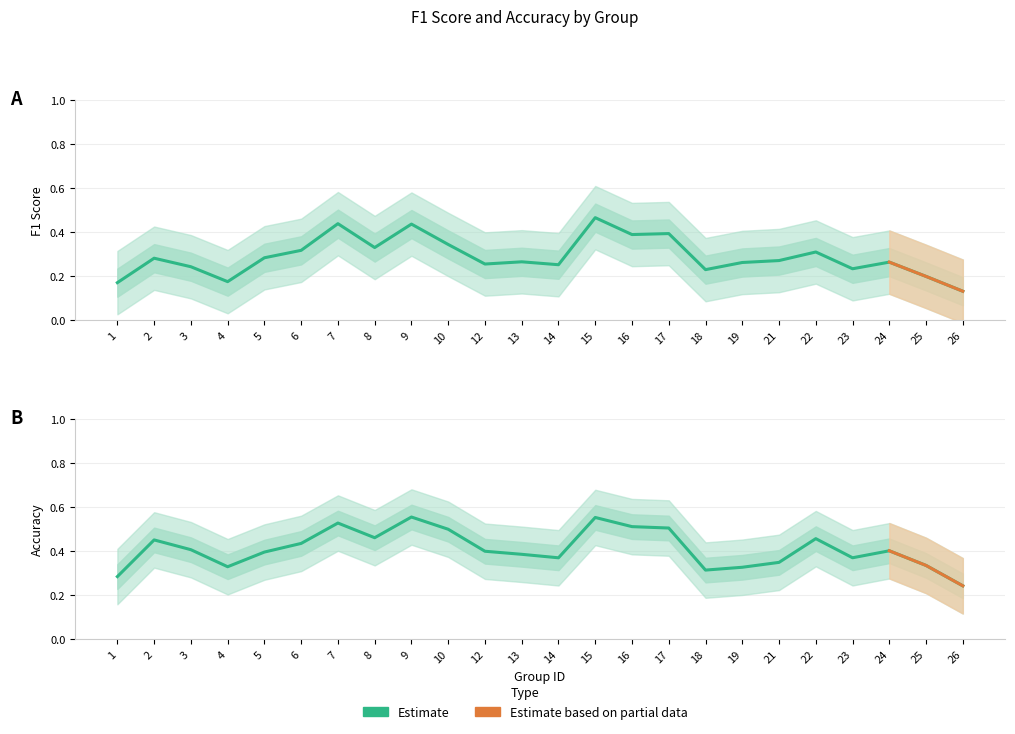

Count the number of categories in the chart.

24